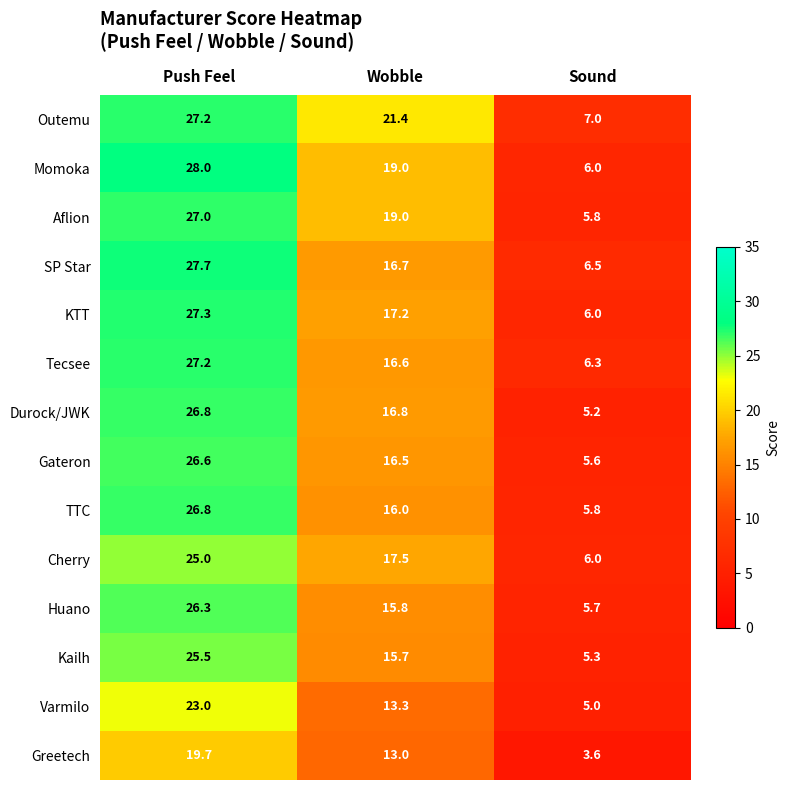

What is the total value across all series at Push Feel?

364.1